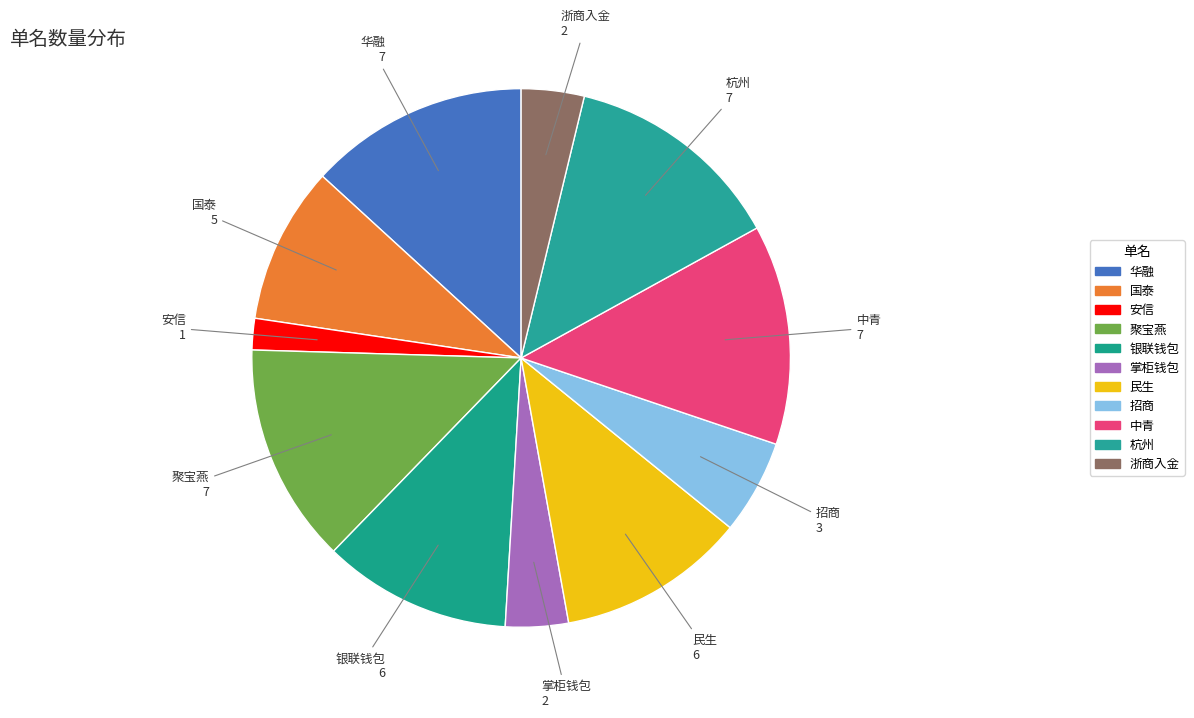

The 聚宝燕 slice represents 6% of the pie. True or false?

False